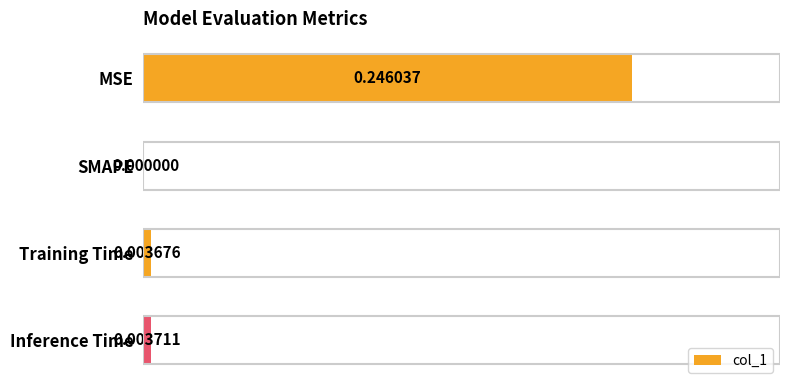

Does the chart contain stacked bars?

No